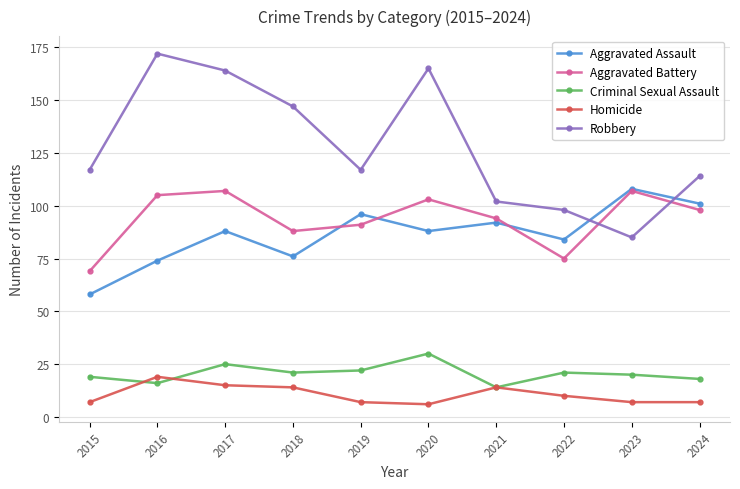

Is the value of Homicide at 2022 greater than the value of Aggravated Battery at 2023?

No